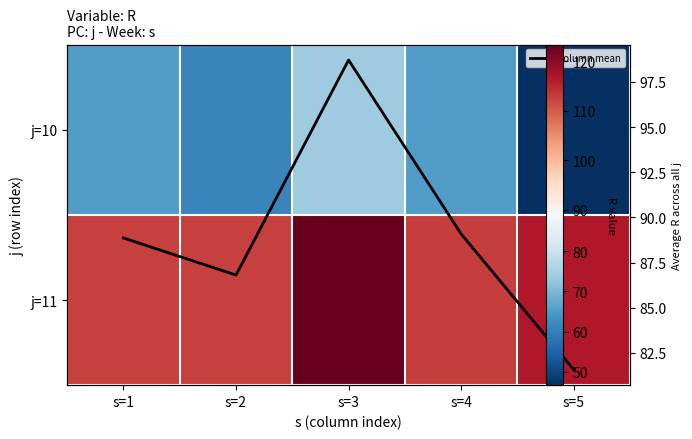

What is the difference between the highest and lowest values at s=5?

69.7